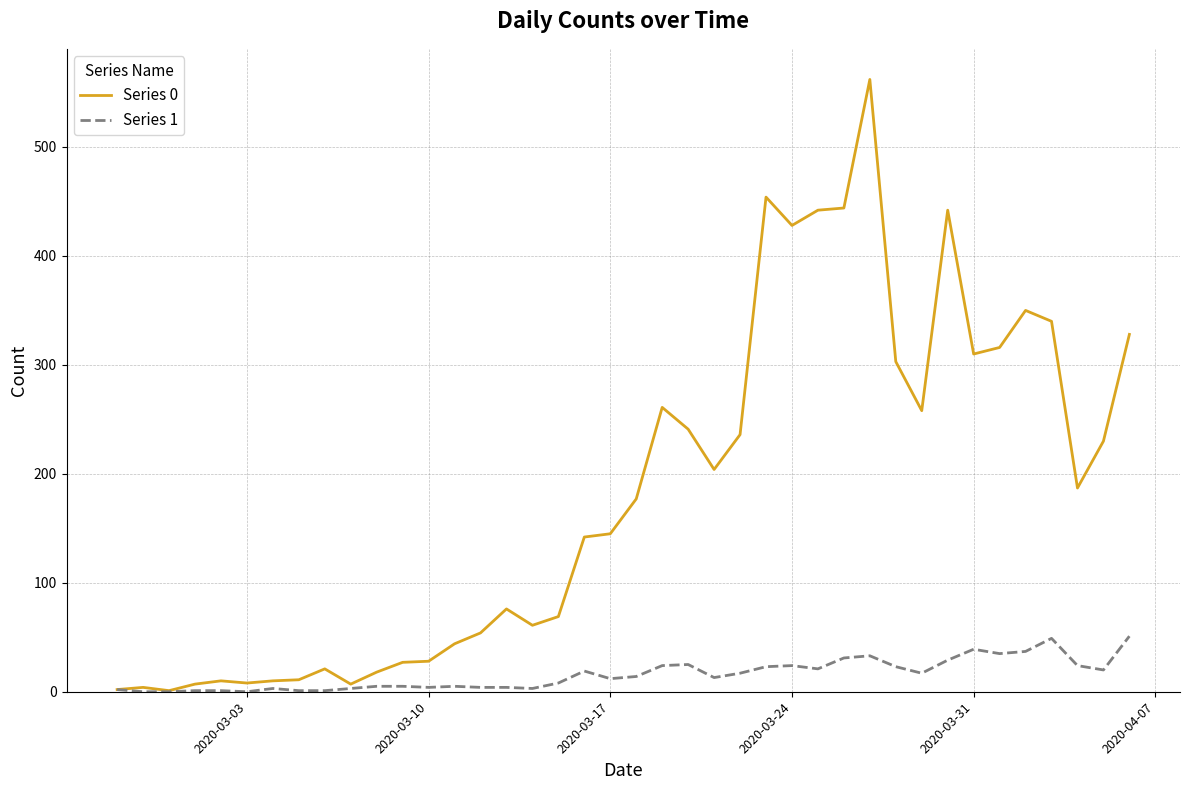

What is the average value of the Series 0 series?

181